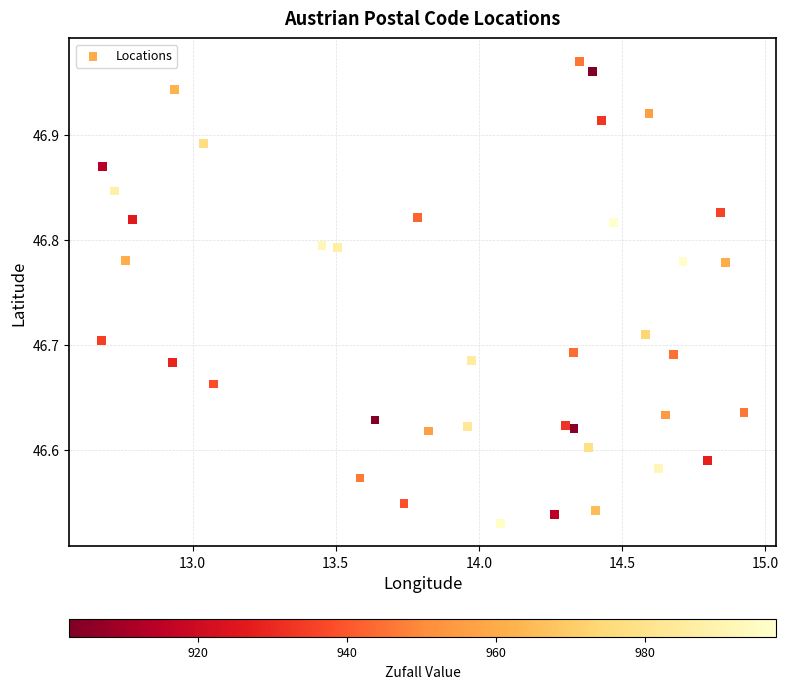

What is the range of Y values (max minus min)?

0.4